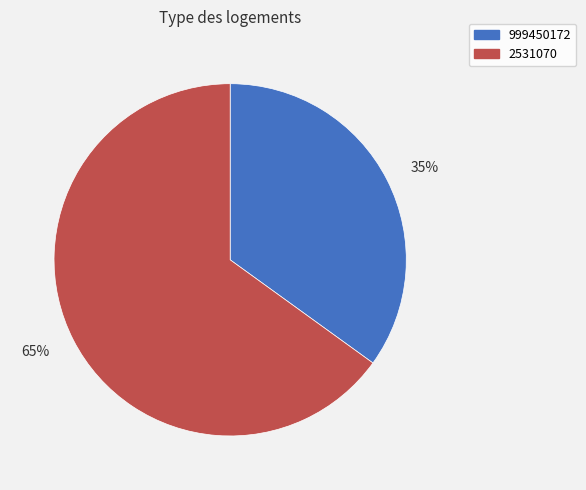

Approximately how many times larger is the value at 35% compared to 65%?

0.5